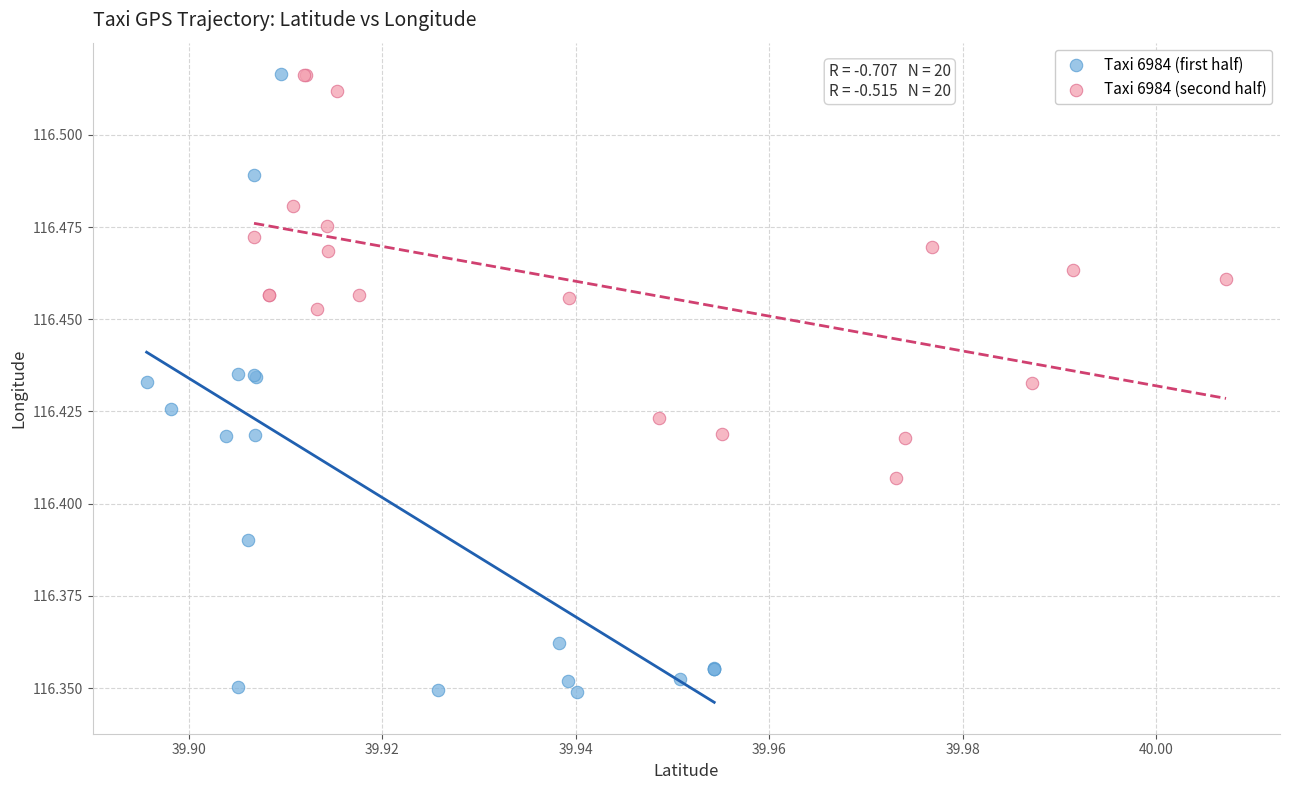

Which series reaches the minimum Y coordinate?

Taxi 6984 (first half)